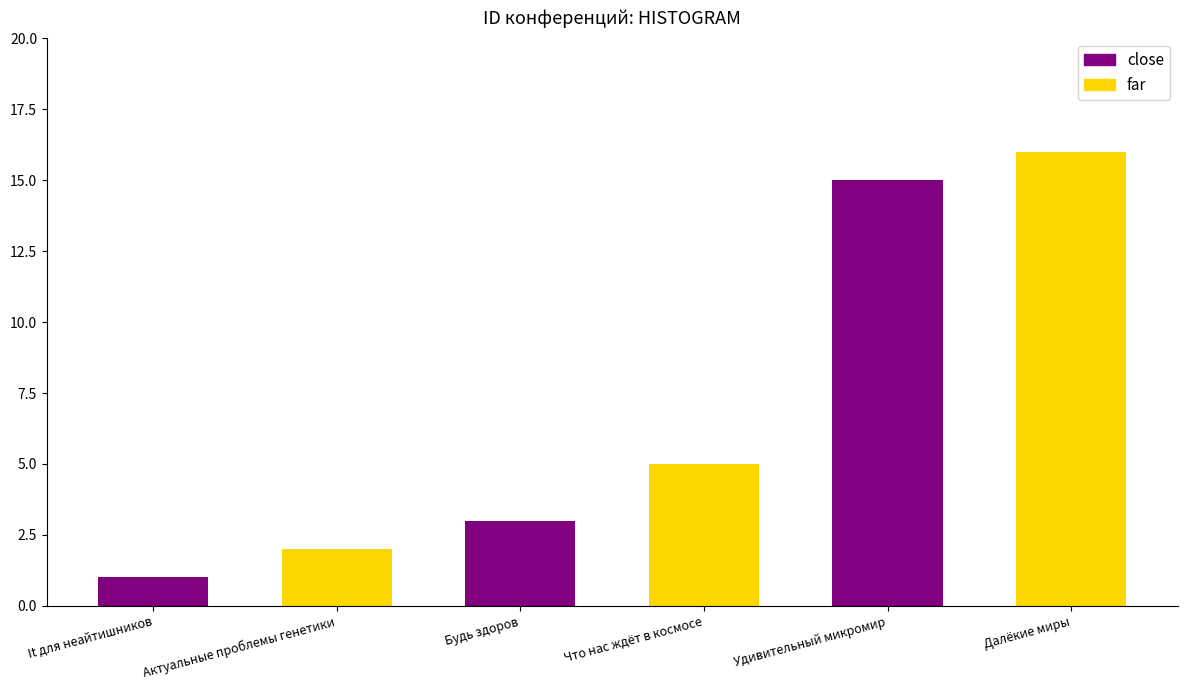

At which label does the data first exceed 5?

Удивительный микромир